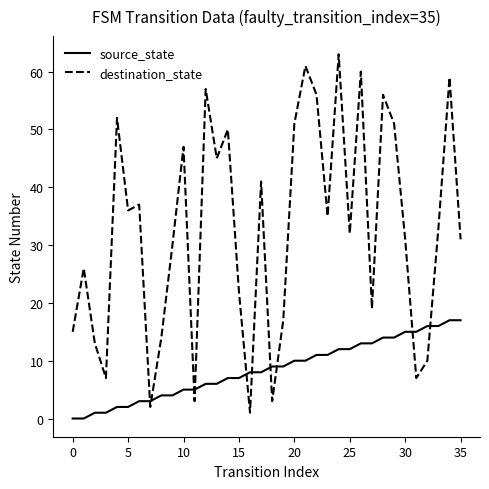

Which series has the widest spread of values?

destination_state